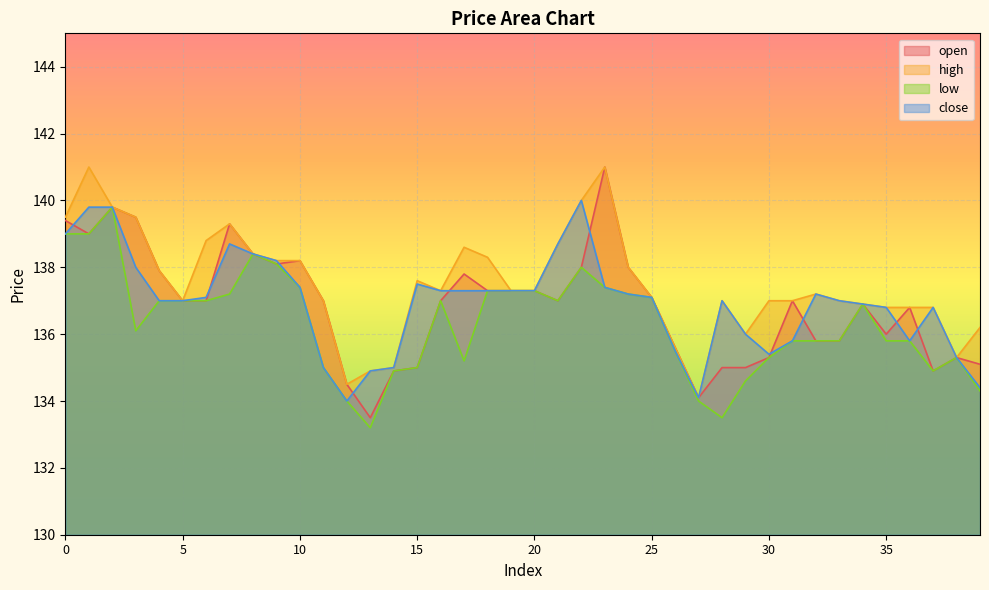

The low series shows 193.3 at 19. True or false?

False